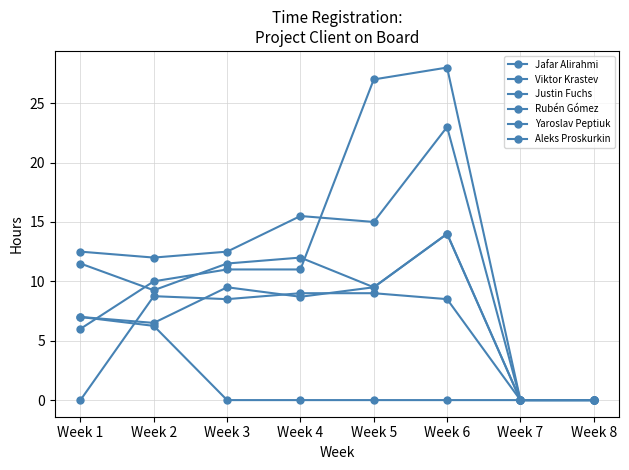

What value does the Aleks Proskurkin series have at Week 2?

8.8